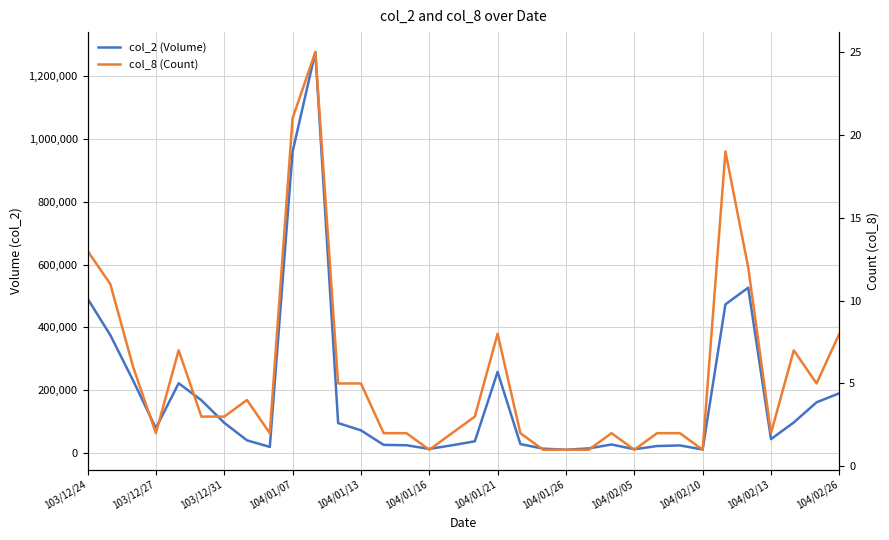

The col_8 (Count) series shows 3 at 25. True or false?

False